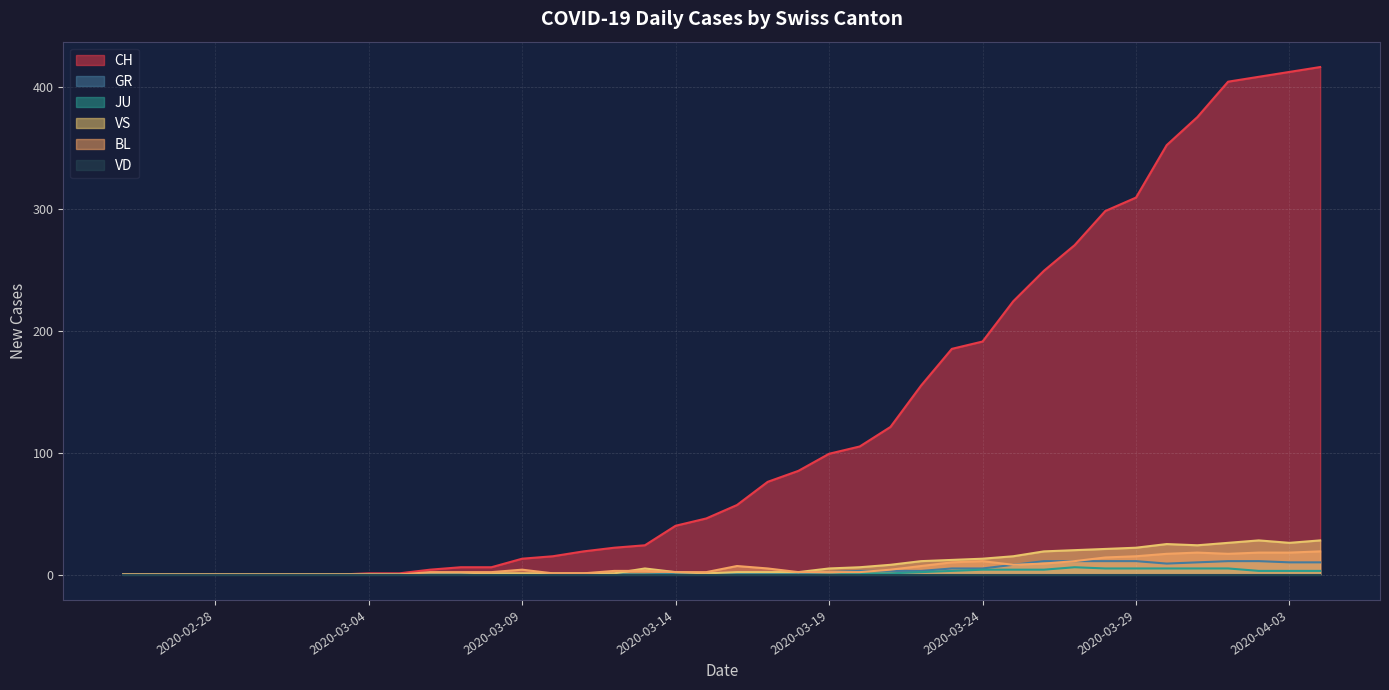

Which series has the largest range (max minus min)?

CH